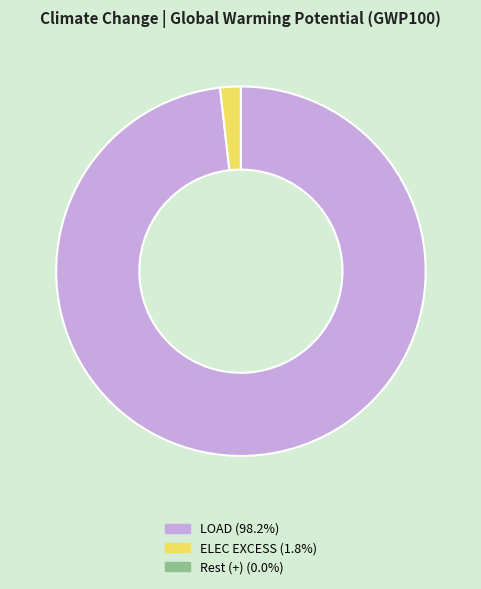

Do LOAD (98.2%) and ELEC EXCESS (1.8%) together represent more than half of the pie?

Yes